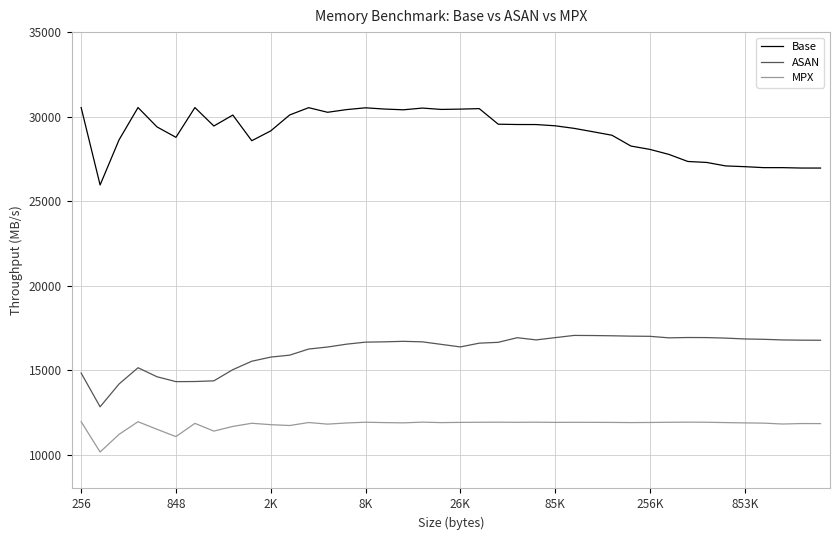

What is the minimum value for Base?

25955.2